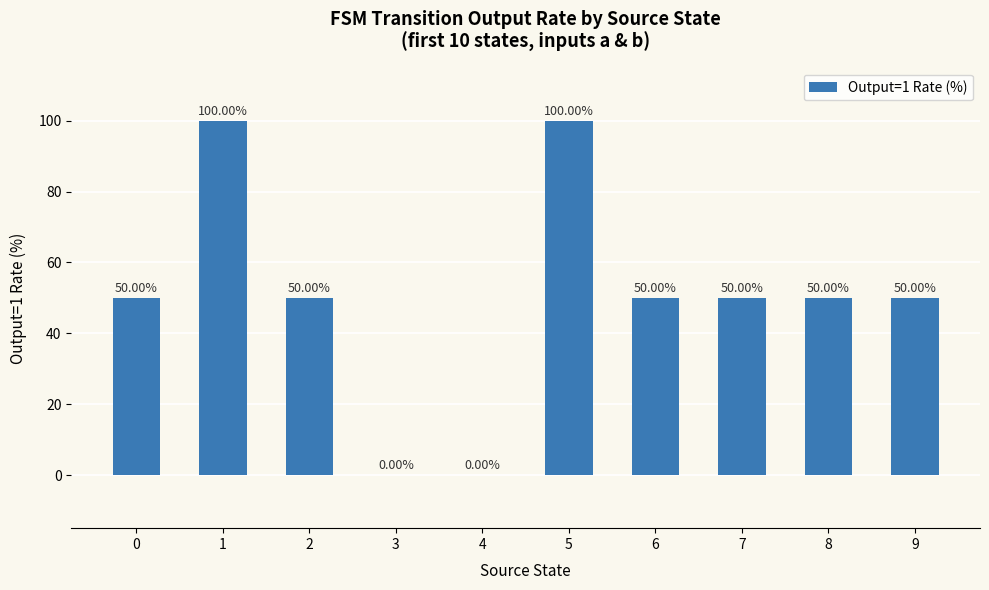

Are the bars grouped side by side (vs. stacked)?

No